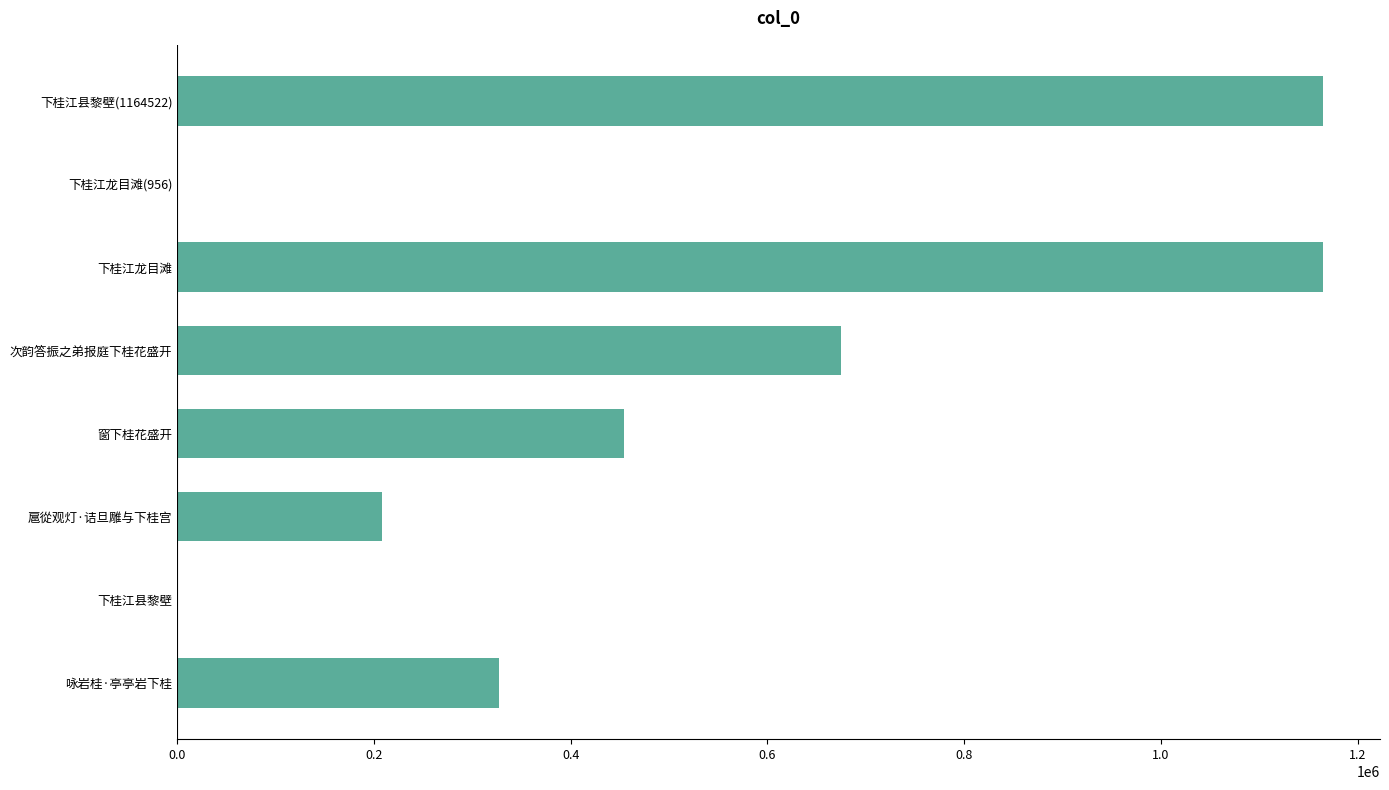

What is the ratio of the value at 次韵答振之弟报庭下桂花盛开 to the value at 咏岩桂·亭亭岩下桂?

2.1